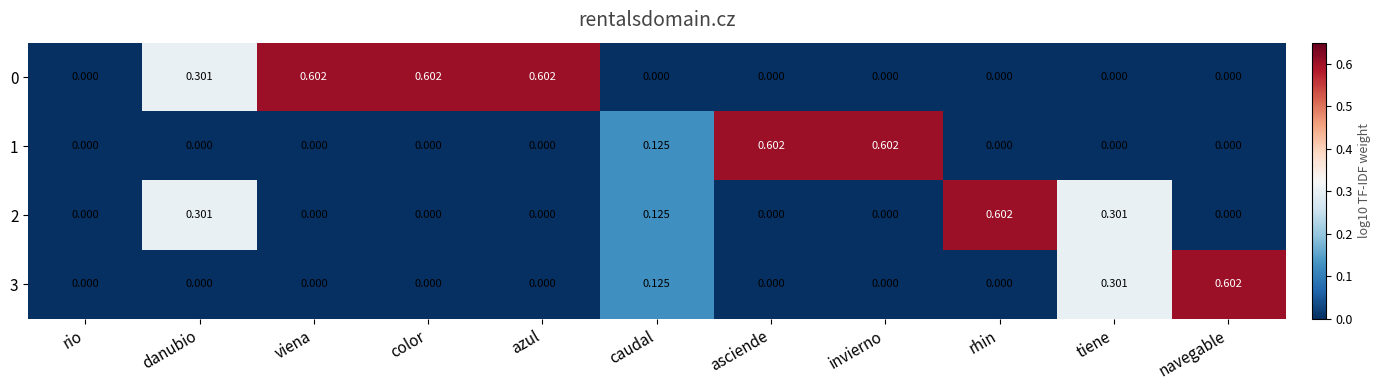

Is the value of 3 at asciende greater than the value of 0 at danubio?

No